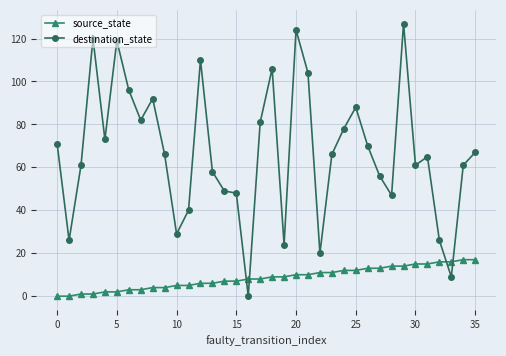

What is the value of the destination_state point at the 34th from the left?

9